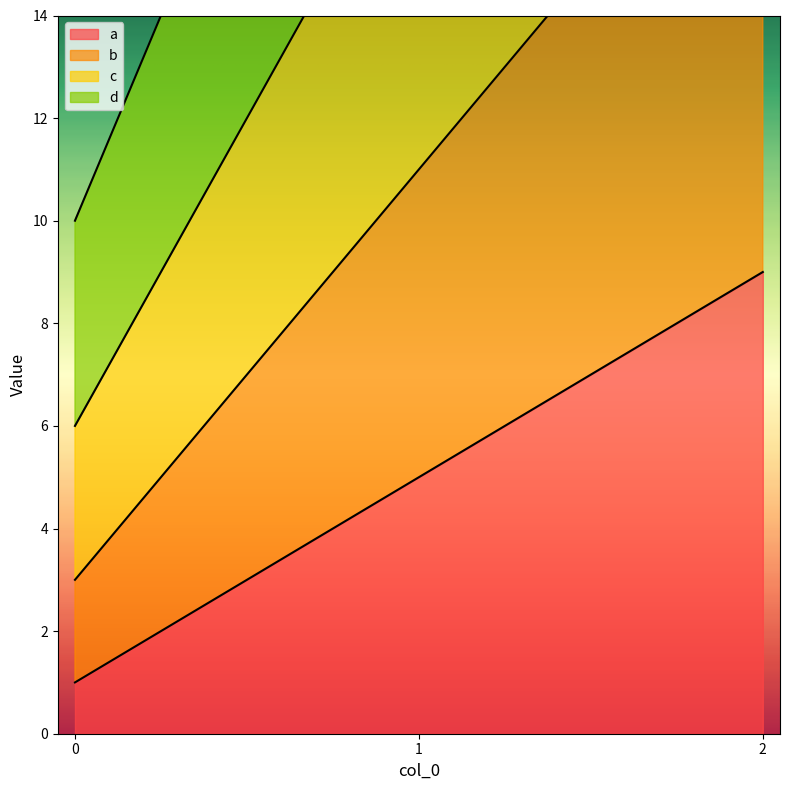

What is the sum of the a values at 0 and 1?

6